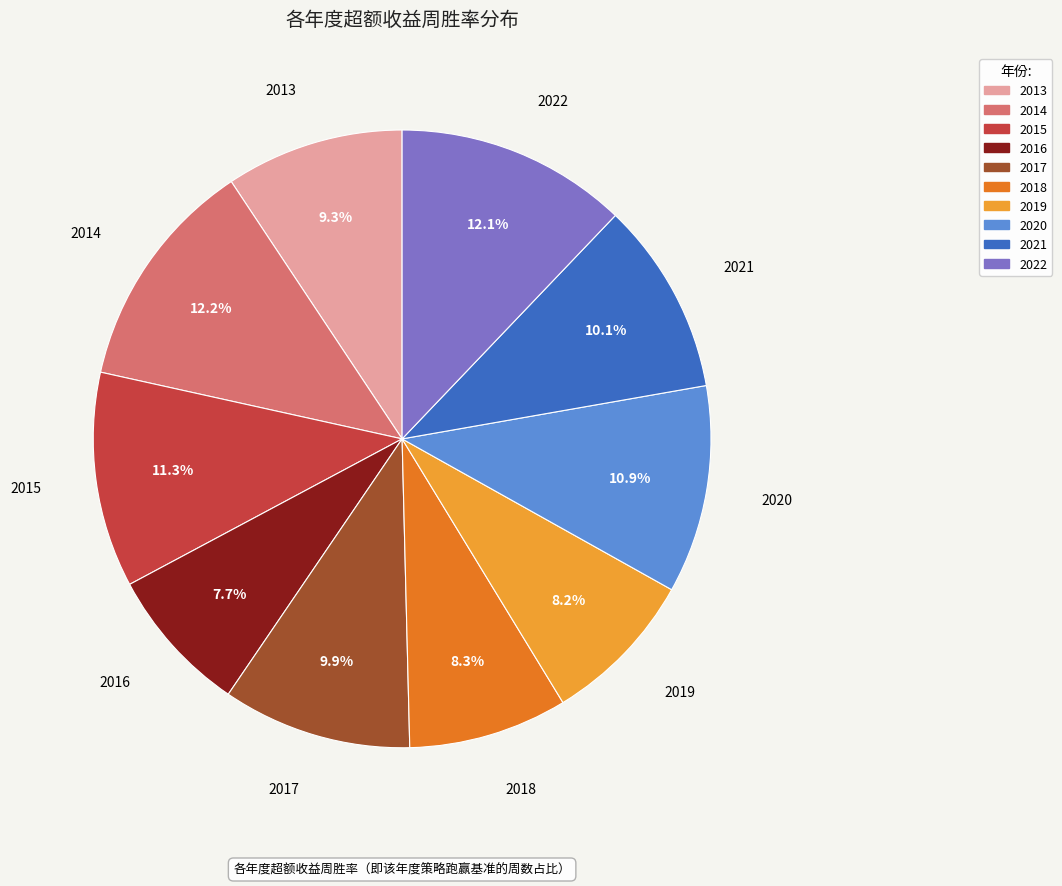

How many slices are in this pie chart?

10